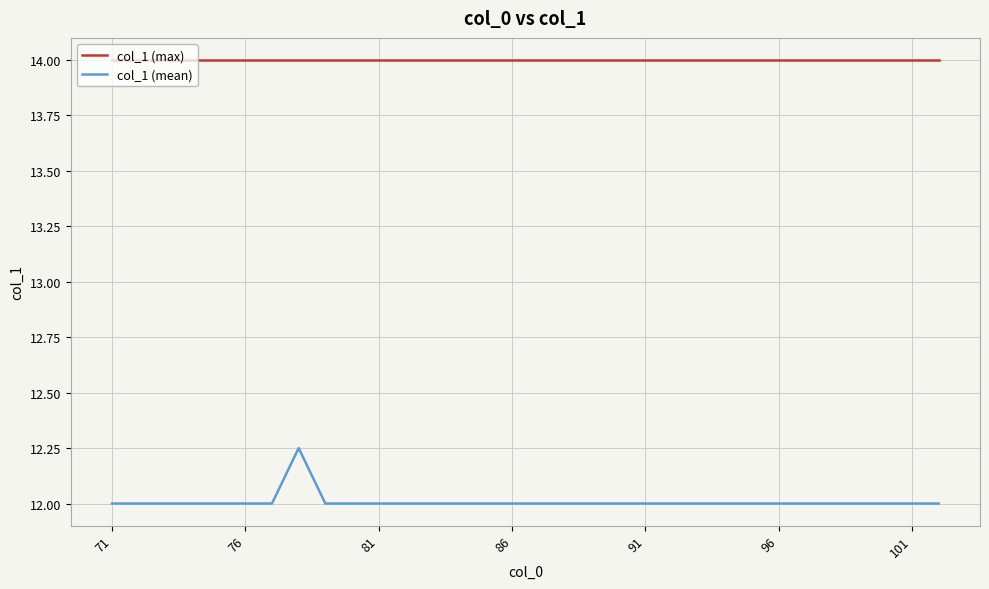

What is the average value of the col_1 (max) series?

14.0